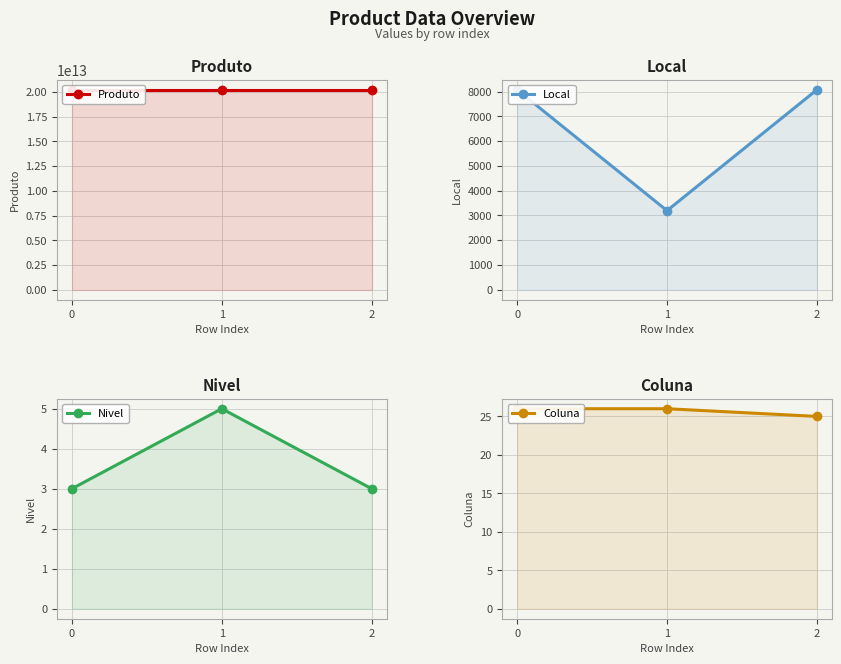

Which series has the largest total across all categories?

Produto